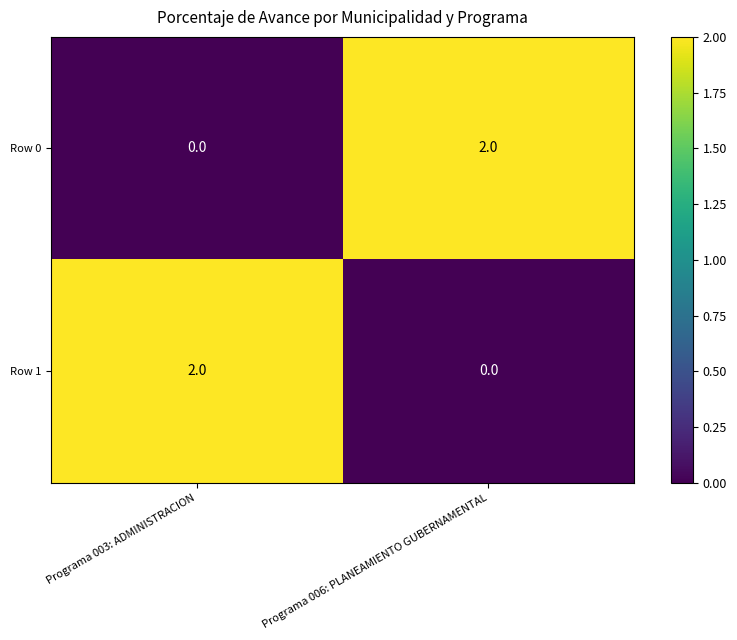

How many distinct data groups are displayed?

2